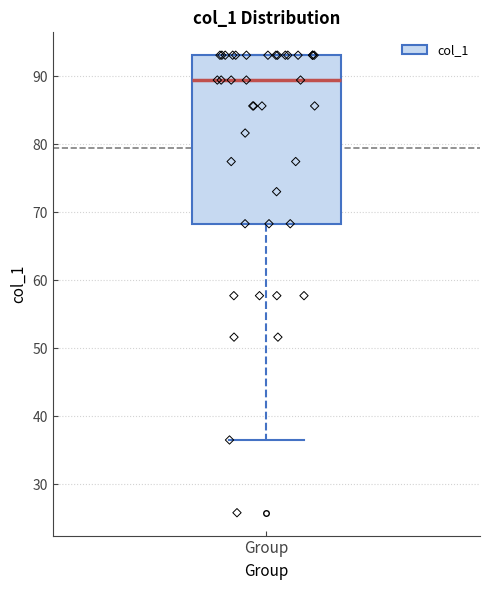

Transcribe this box plot: give where the median line is, the range the box spans, and where the two whiskers end, as read against the y-axis. The values are not printed on the chart, so give them approximately, as read against the axis.

median 89, box 68 to 93, whiskers 37 to 93